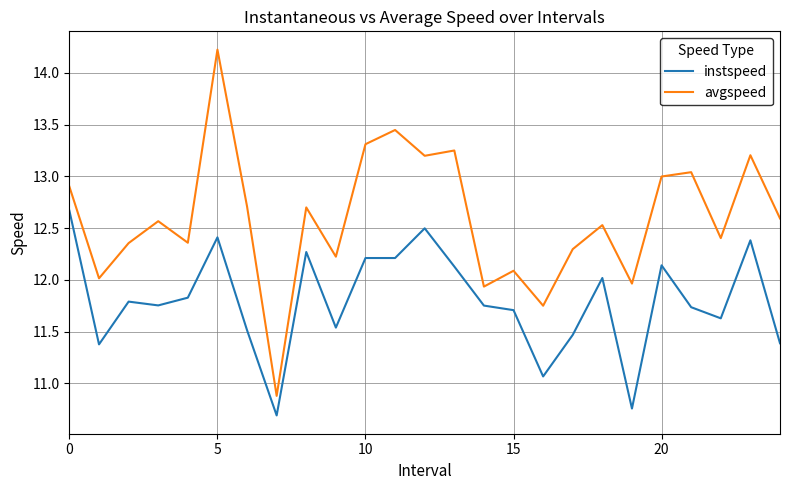

True or false: avgspeed and instspeed cross at least once.

False